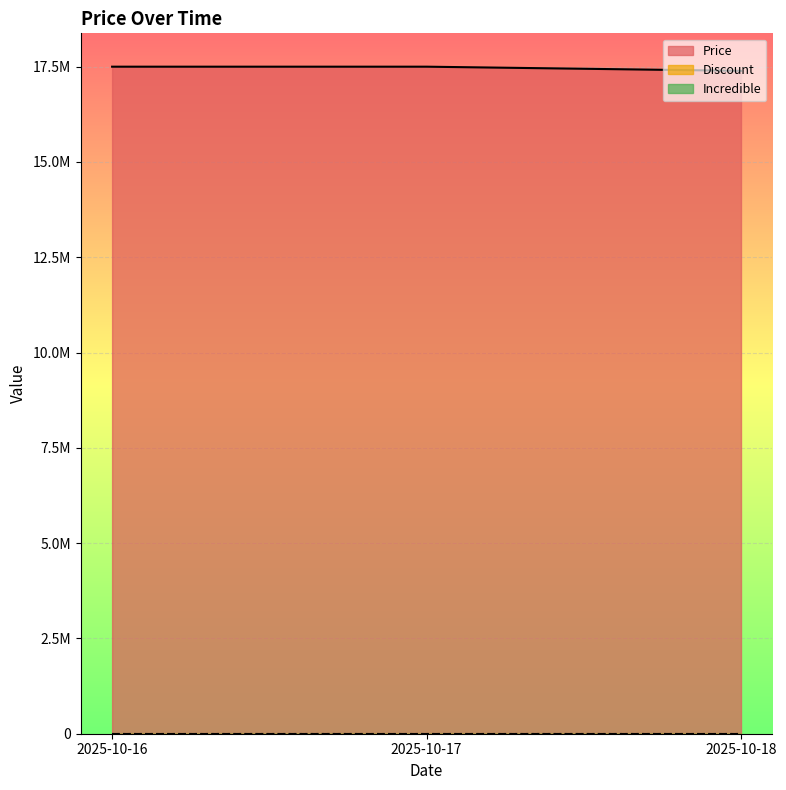

What is the sum of the Price values at 2025-10-17 and 2025-10-18?

34889000